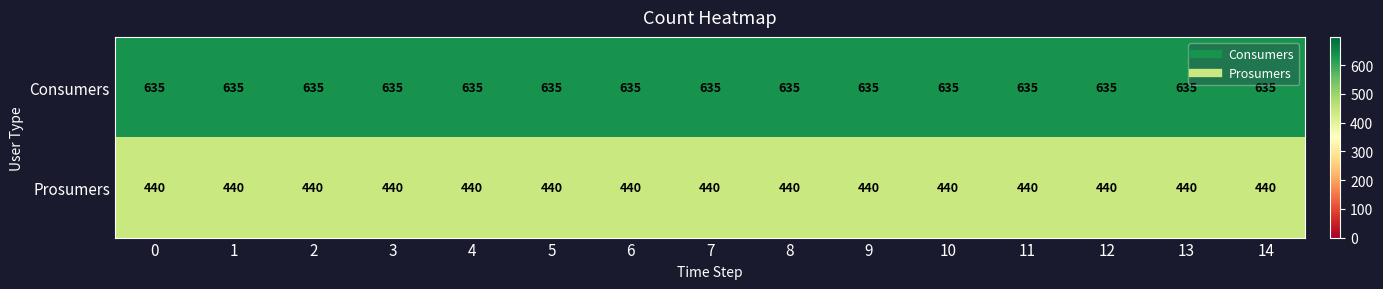

What is the spread (max minus min) of values at 4?

195